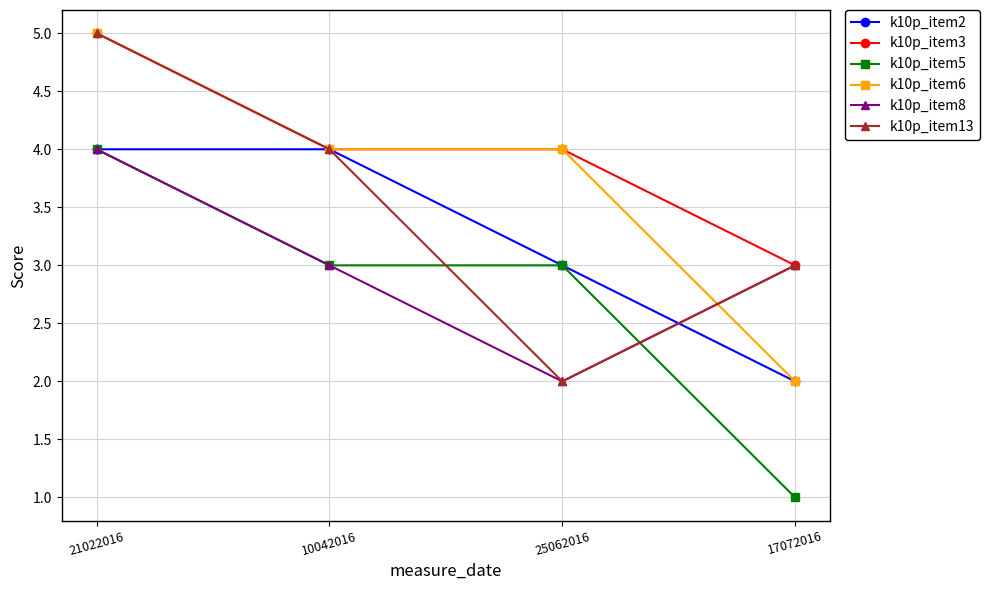

How many data points does each series have?

4